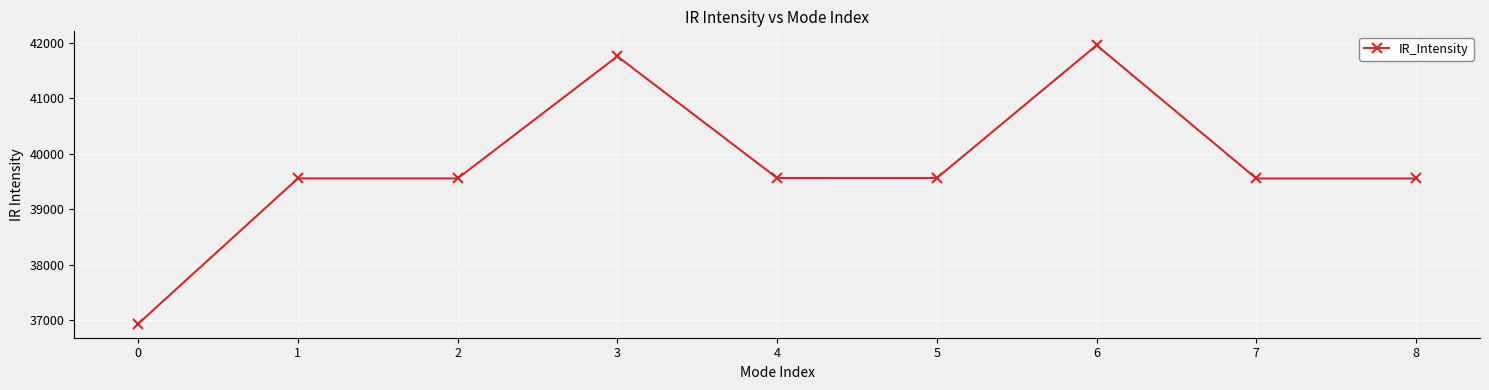

Does the chart have visible grid lines?

Yes